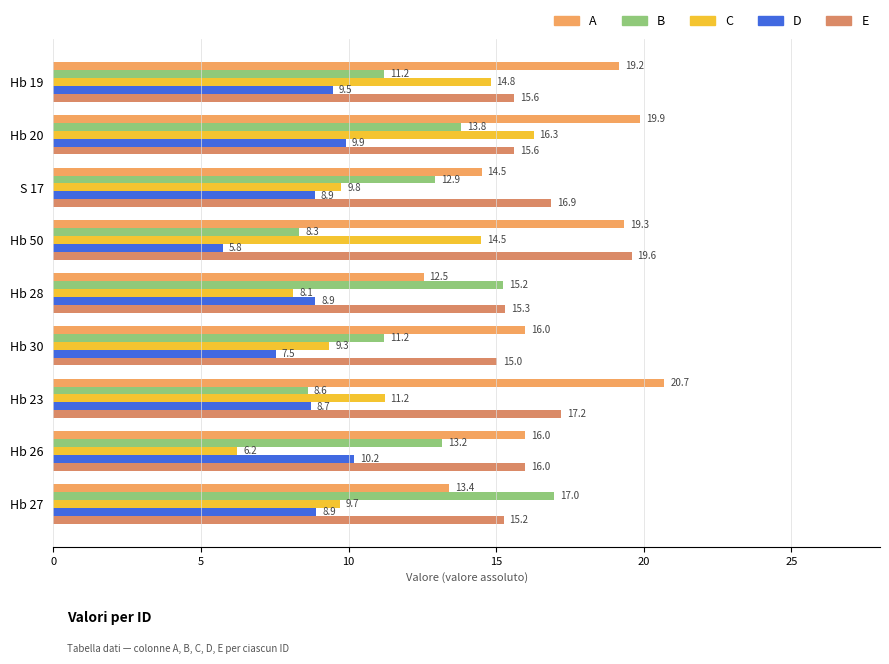

What position from the left is Hb 30?

6